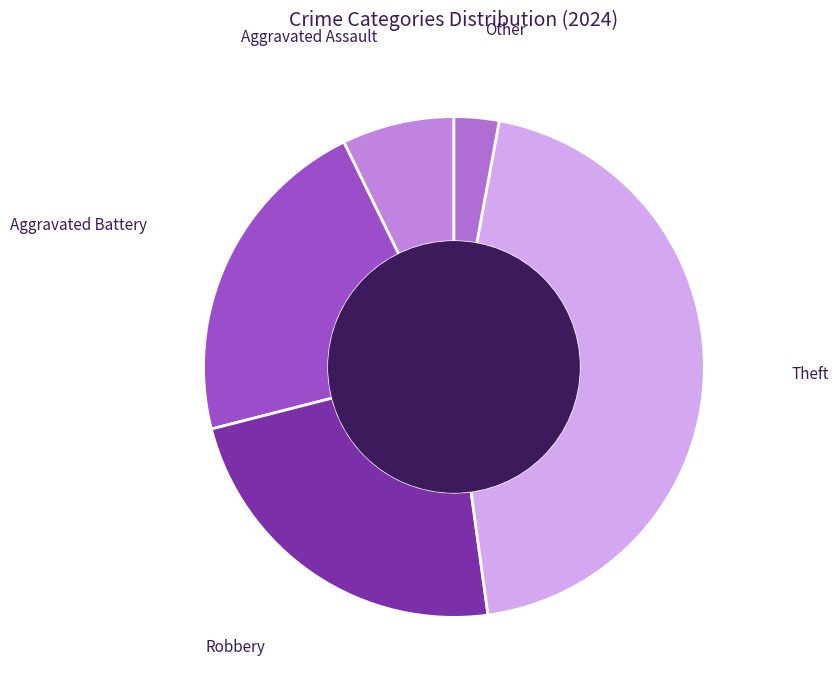

Which has a higher value, Aggravated Assault or Theft?

Theft